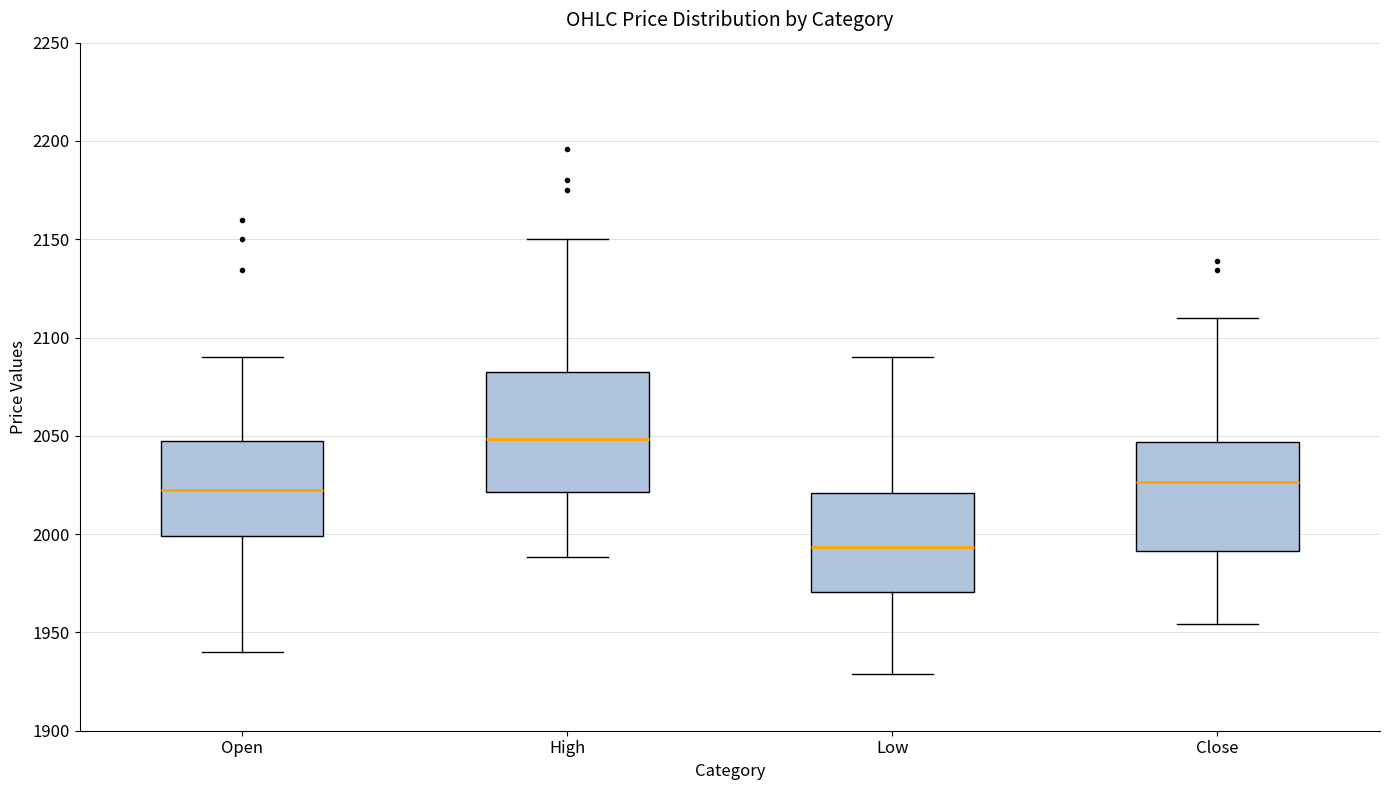

Where is the upper edge of the box for Low on the y-axis? The values are not printed on the chart, so give them approximately, as read against the axis.

2020